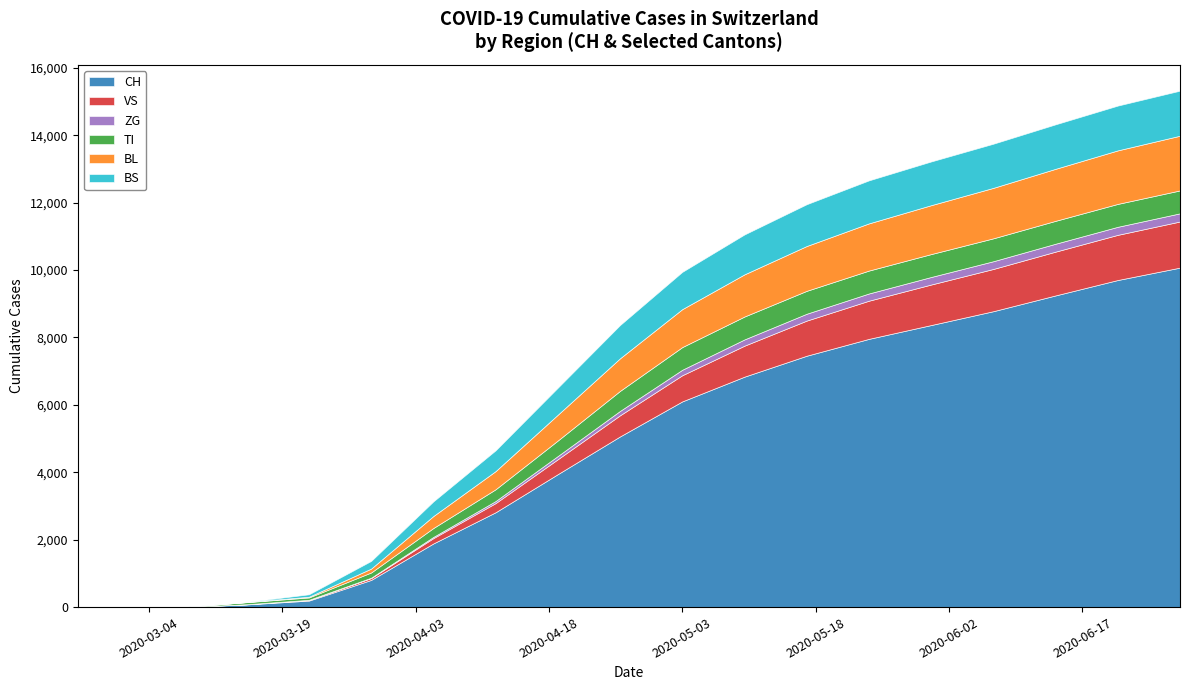

What is the difference between the second highest and second lowest values in the BS series?

1329